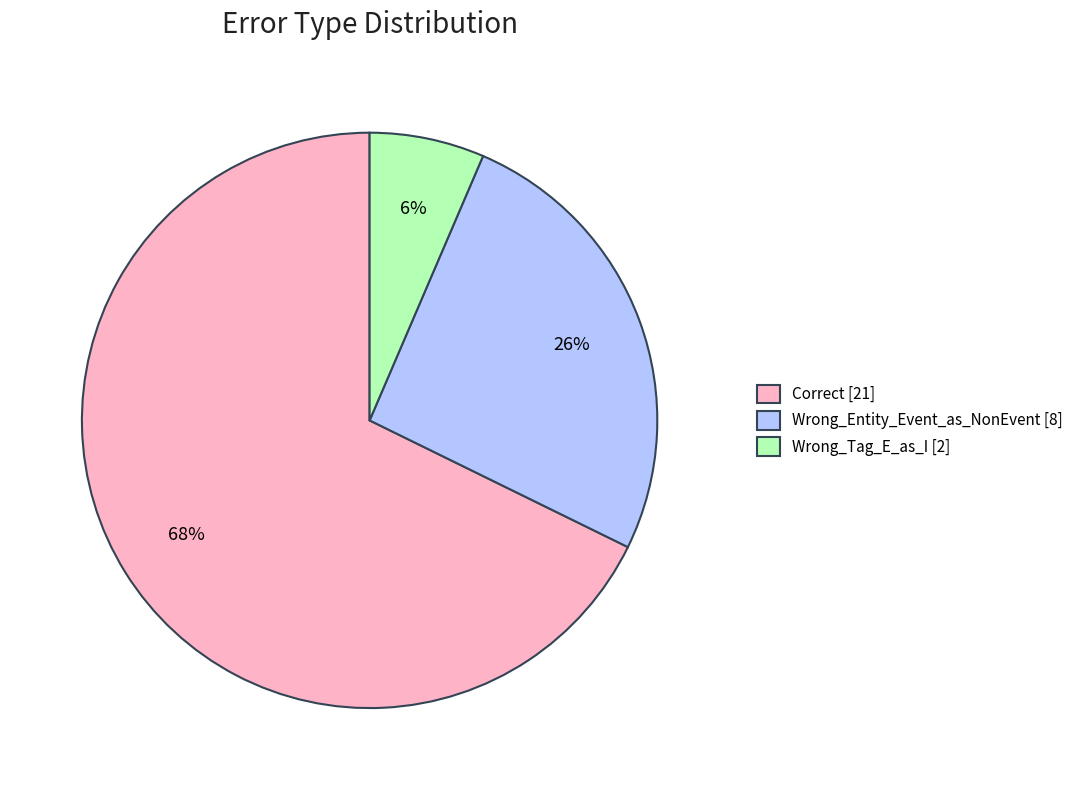

Rank the categories by value from lowest to highest.

Wrong_Tag_E_as_I, Wrong_Entity_Event_as_NonEvent, Correct